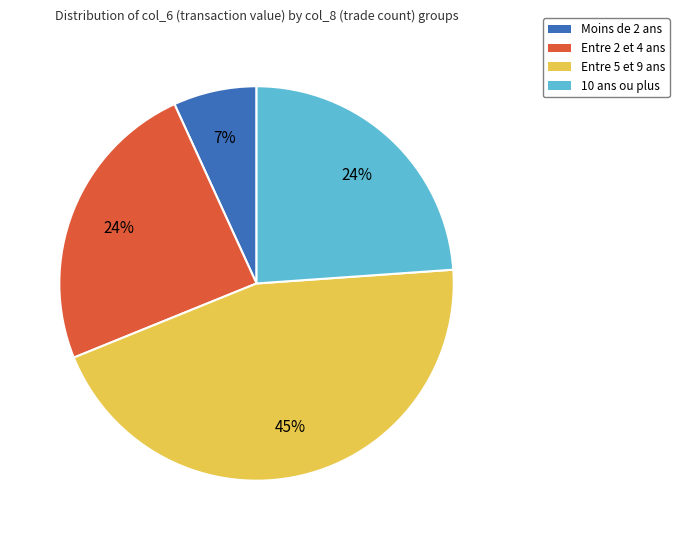

How many slices are in this pie chart?

4